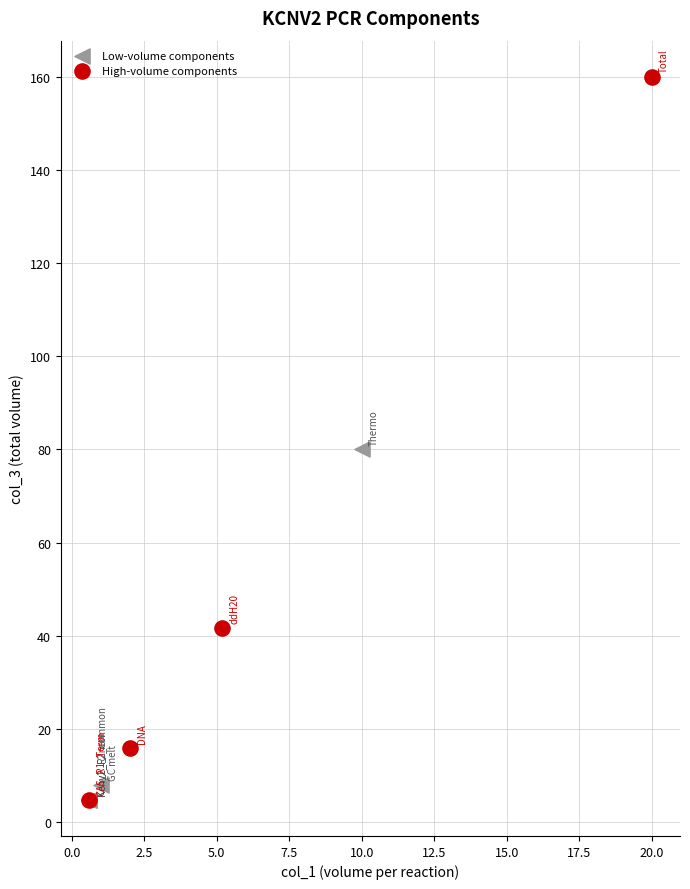

Which series reaches the maximum Y coordinate?

High-volume components